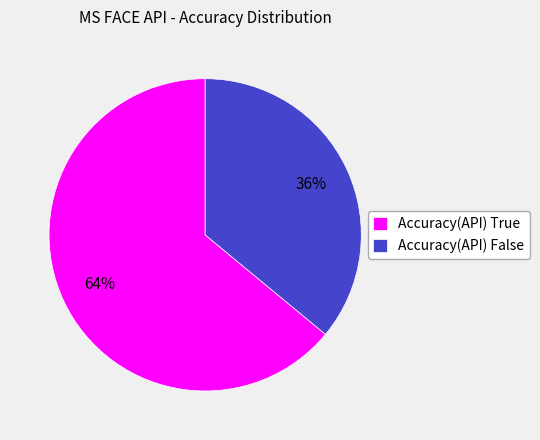

To the nearest percent, what is the difference between the largest and smallest slice percentages?

28%